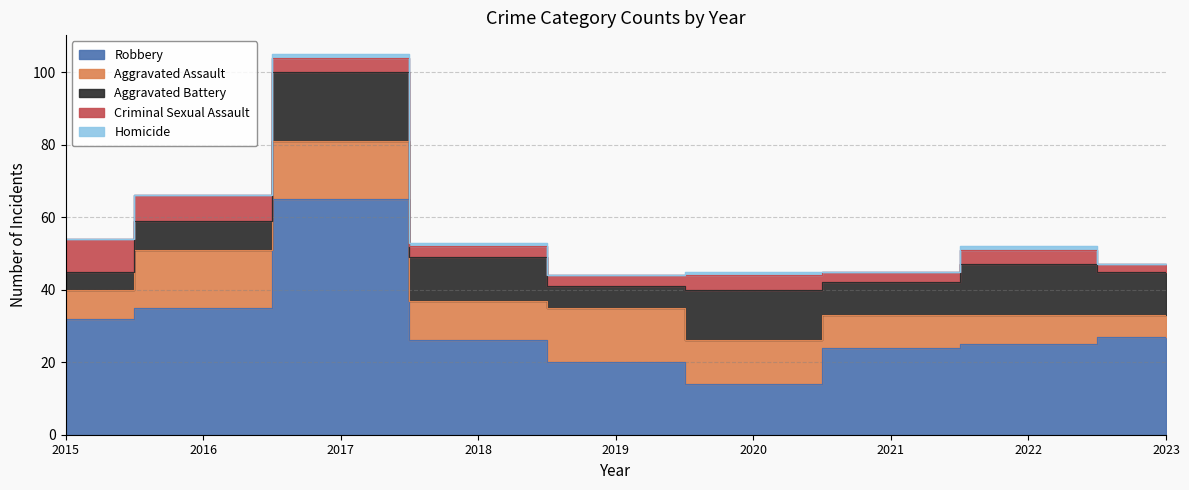

Rank the categories by Robbery value from lowest to highest.

2020, 2019, 2021, 2022, 2018, 2023, 2015, 2016, 2017